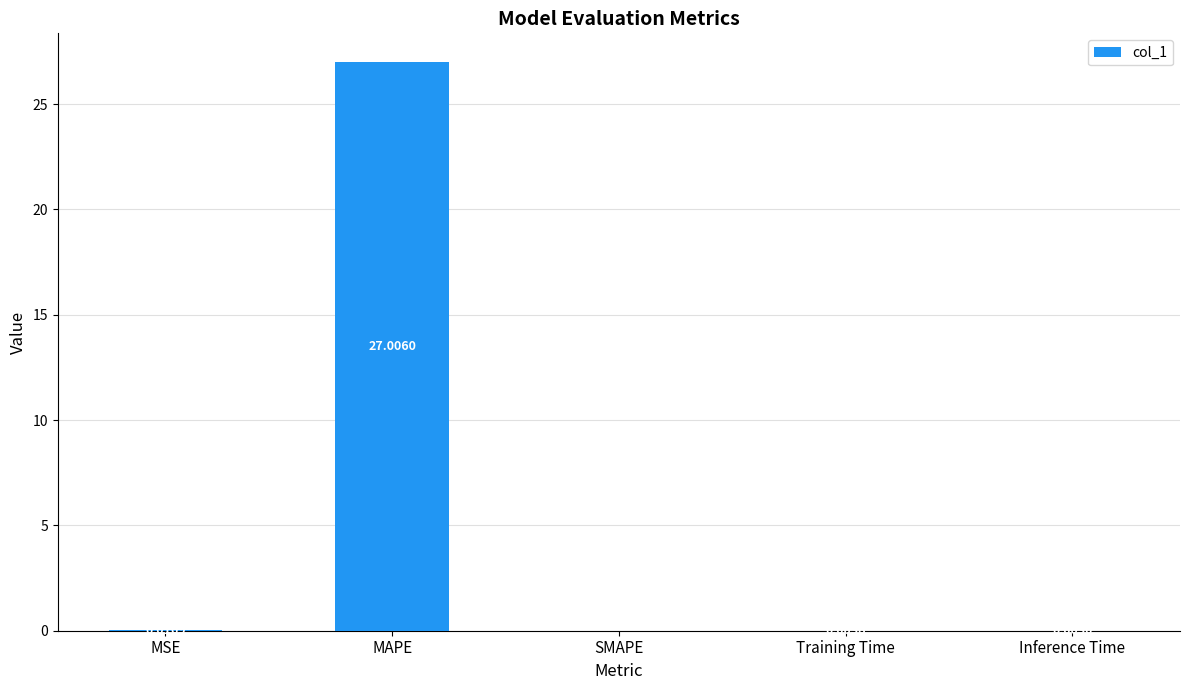

What is the greatest value displayed?

27.0